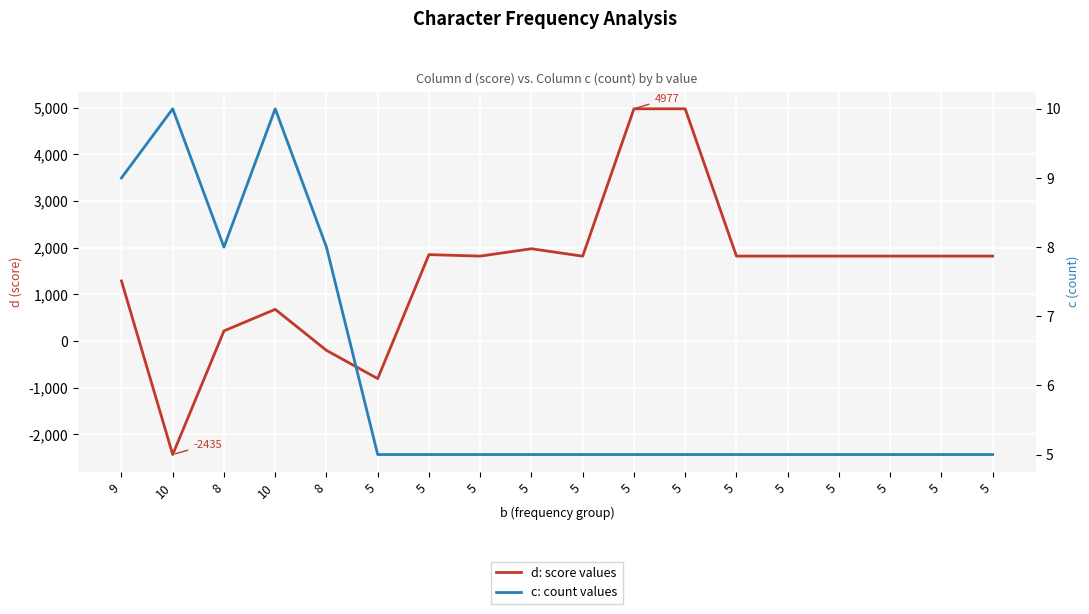

How many lines are shown in the chart?

2